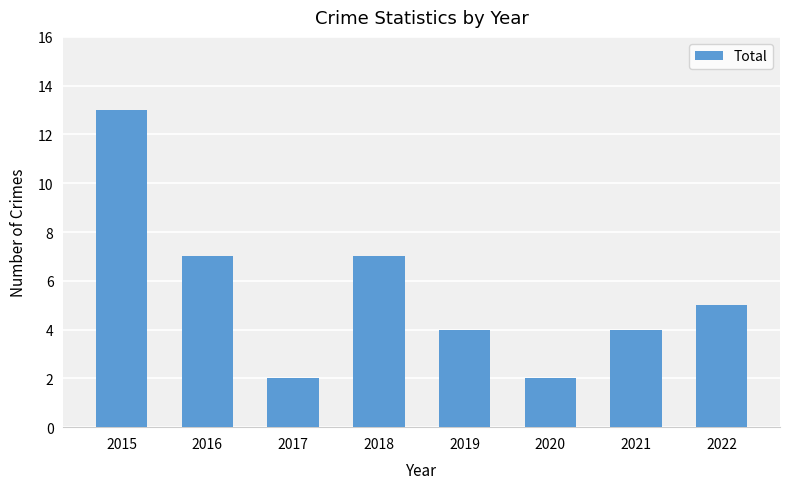

True or false: the data shows 3 at 2015.

False